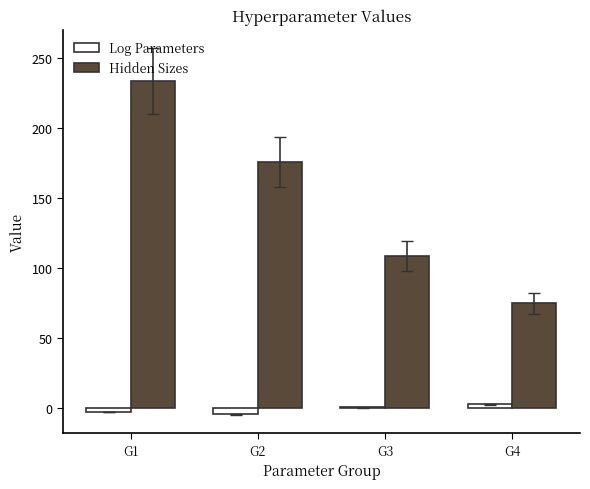

Which series has the largest total across all categories?

Hidden Sizes